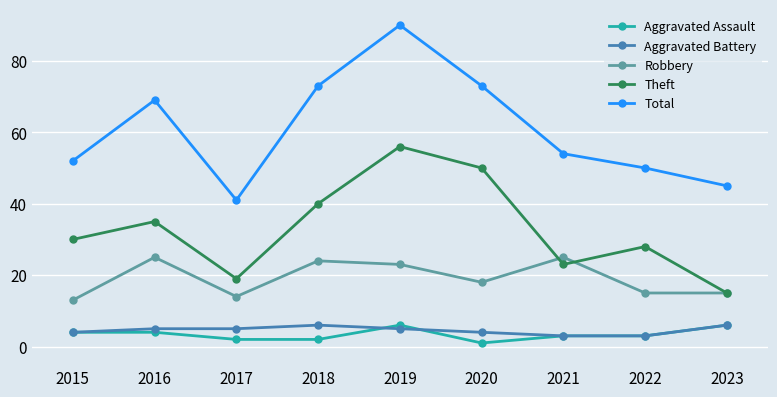

What is the difference between the Theft values at 2023 and 2021?

8